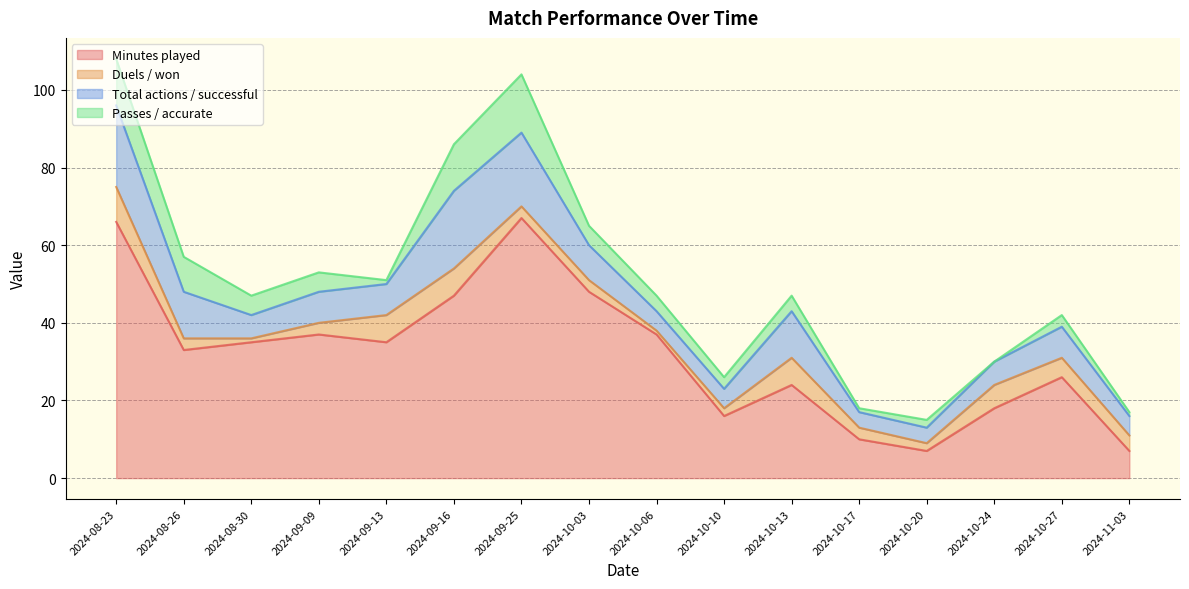

True or false: Passes / accurate has more than 2 interior local peaks.

True